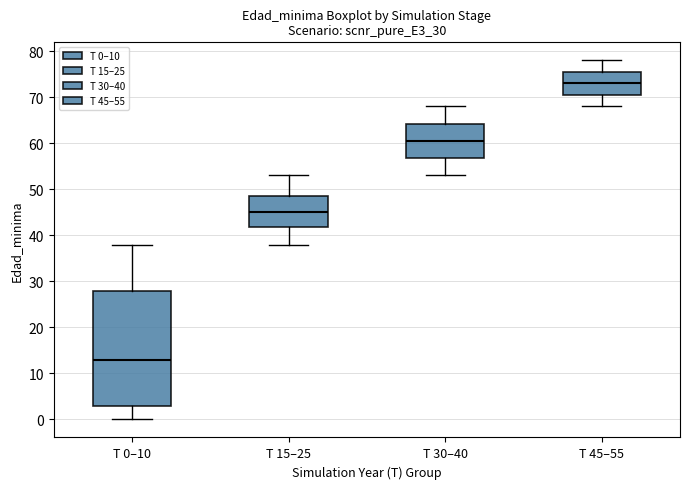

Comparing the boxes themselves (not the whiskers), which one is the tallest?

T 0–10